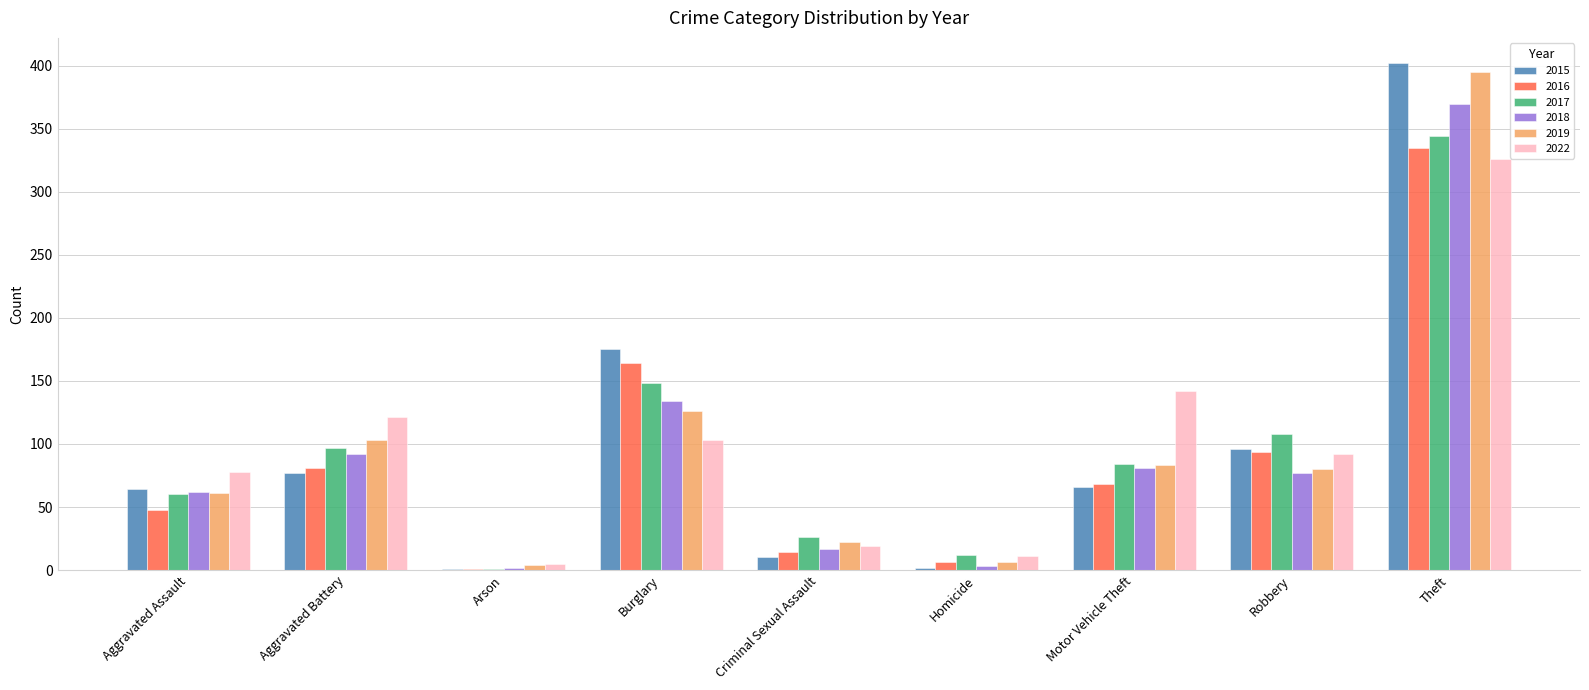

True or false: 2019 has a value of 58 at Aggravated Battery.

False